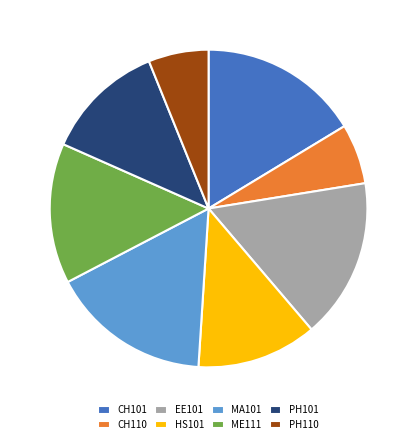

Does any single category account for the majority?

No